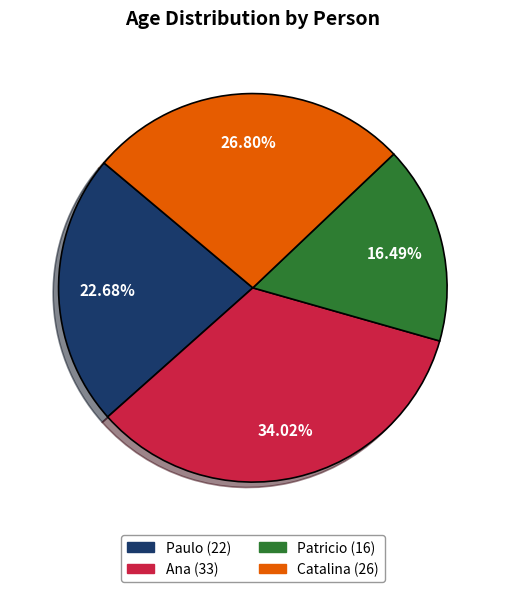

Combined, do Patricio and Paulo account for over 50%?

No